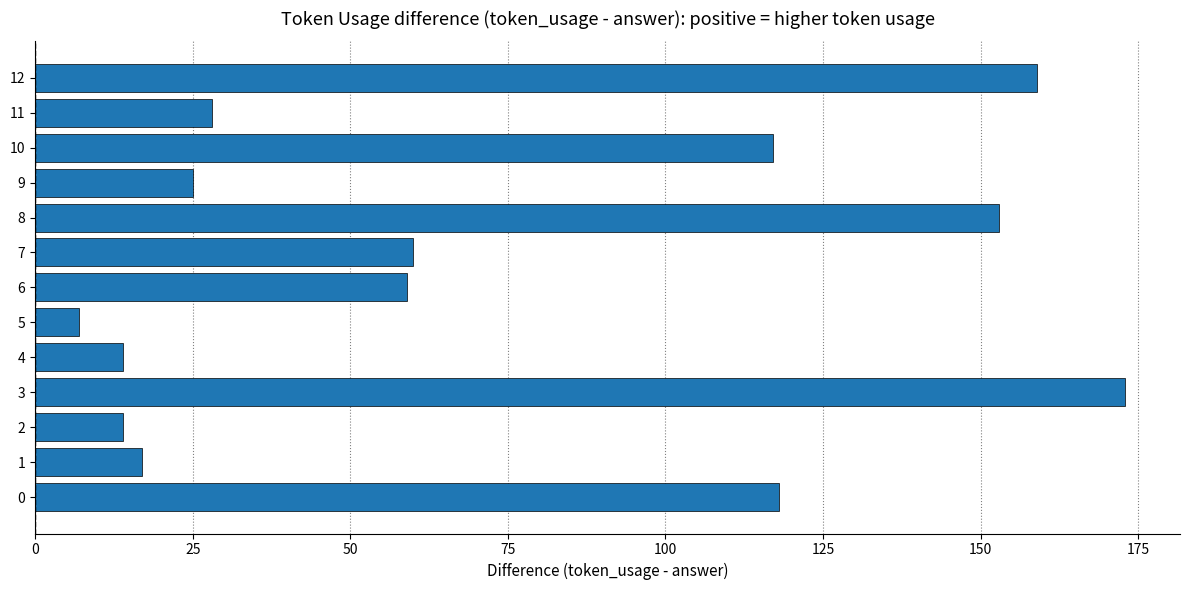

Reading bottom to top, what are all the values shown in this chart?

0=118	1=17	2=14	3=173	4=14	5=7	6=59	7=60	8=153	9=25	10=117	11=28	12=159